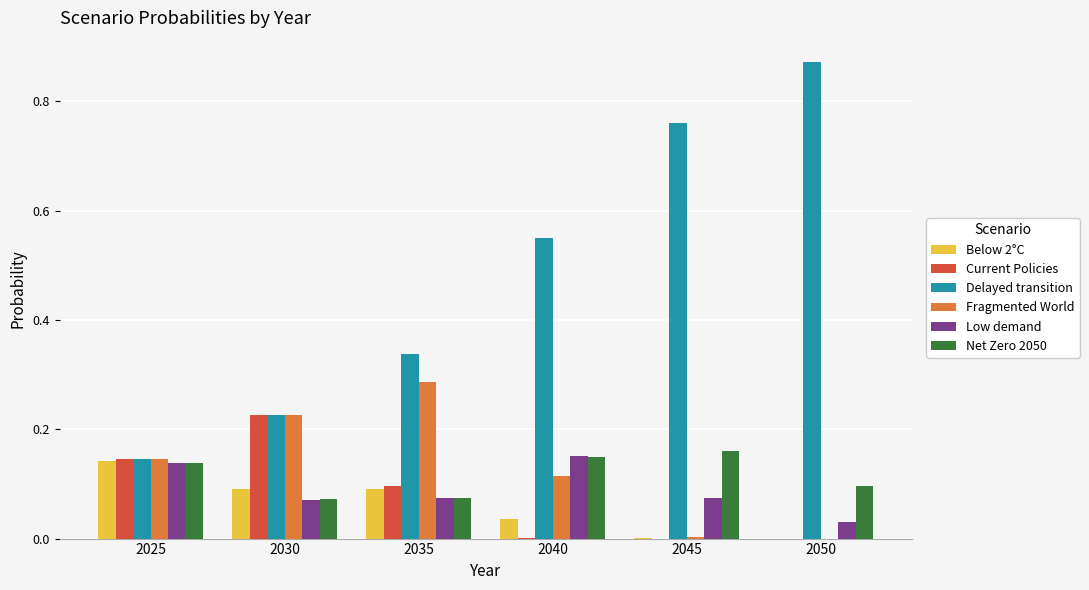

Which series changed the most between 2025 and 2035?

Delayed transition